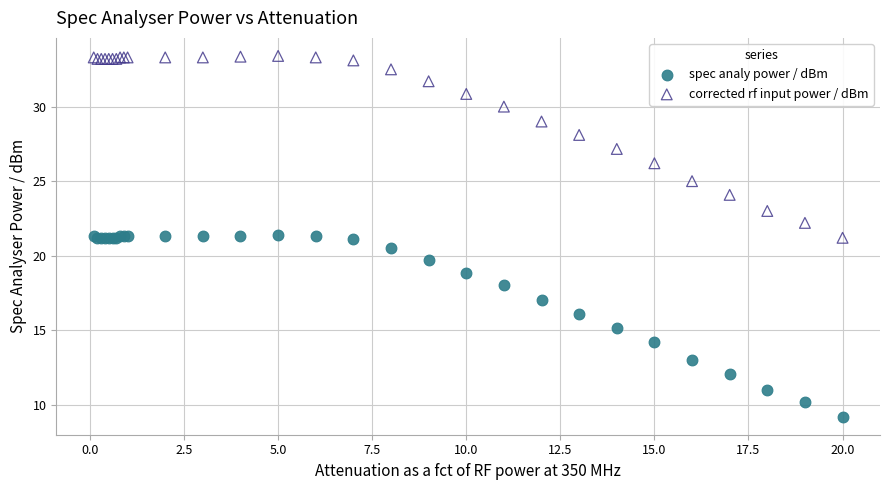

Which series reaches the minimum Y coordinate?

spec analy power / dBm